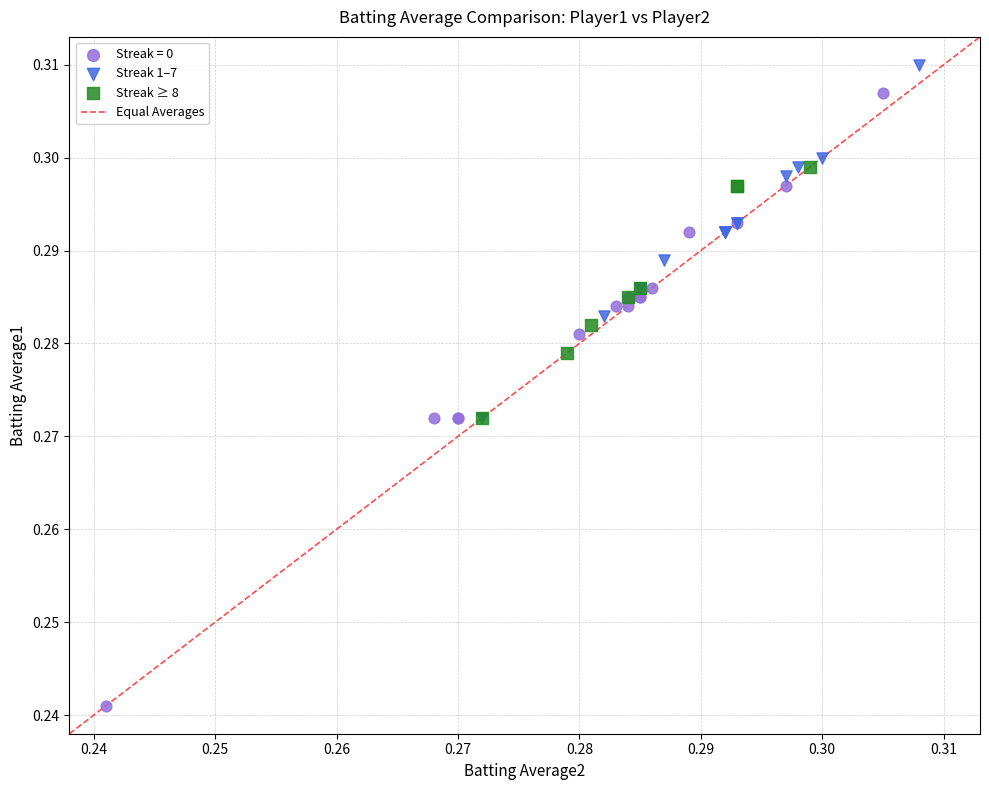

Which series has the largest Y range (max minus min)?

Streak = 0